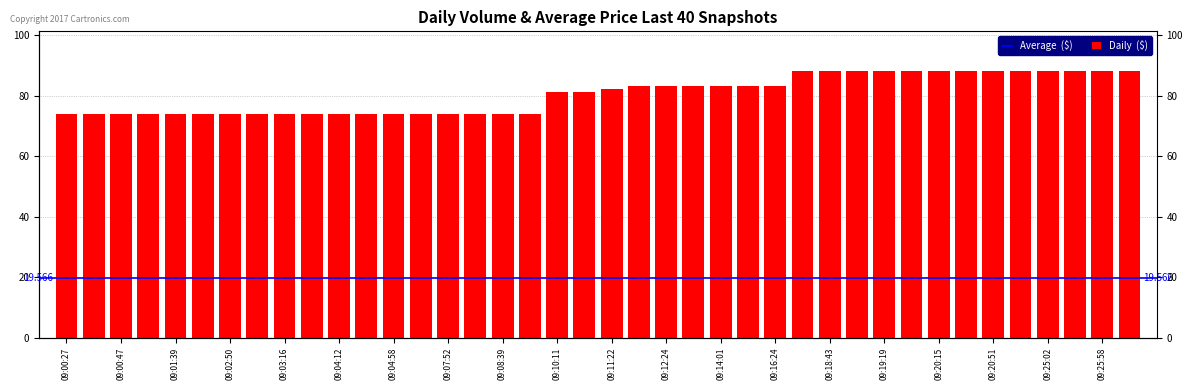

Which has a higher value, 09:19:19 or 09:12:39?

09:19:19